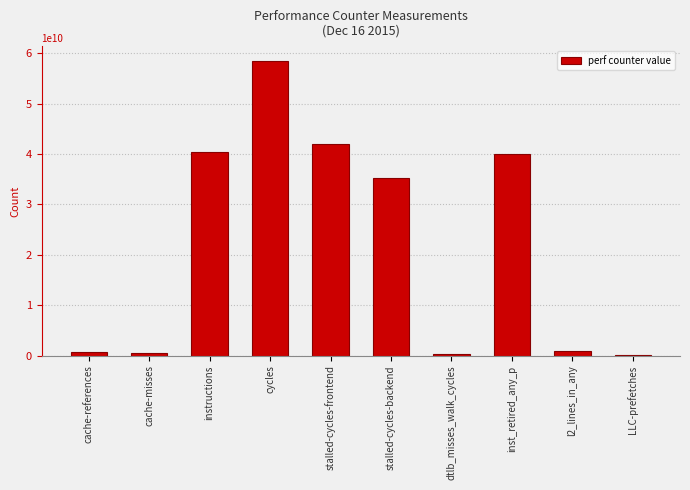

Where does the data first go above 35256277501?

instructions